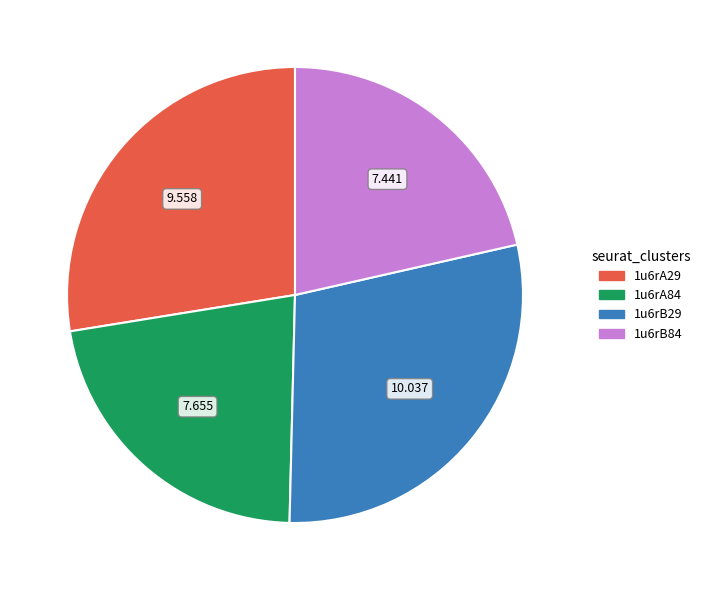

How many slices are in this pie chart?

4